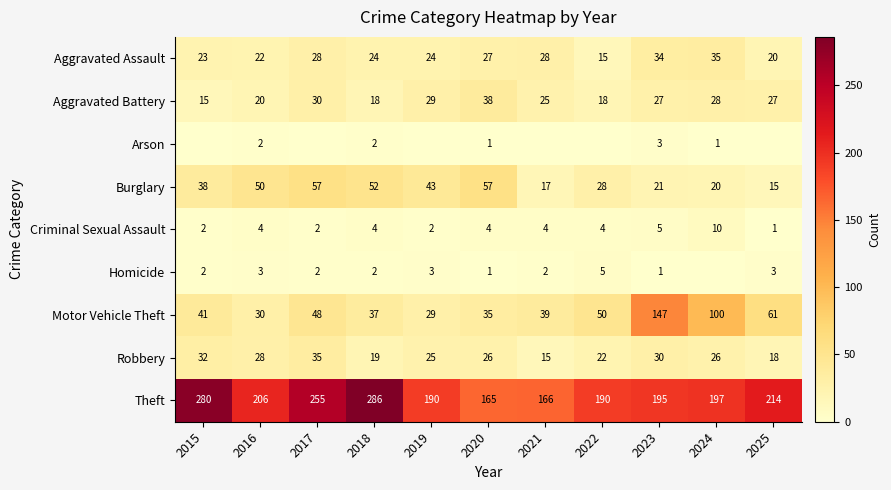

What is the sum of the Burglary values at 2019 and 2016?

93